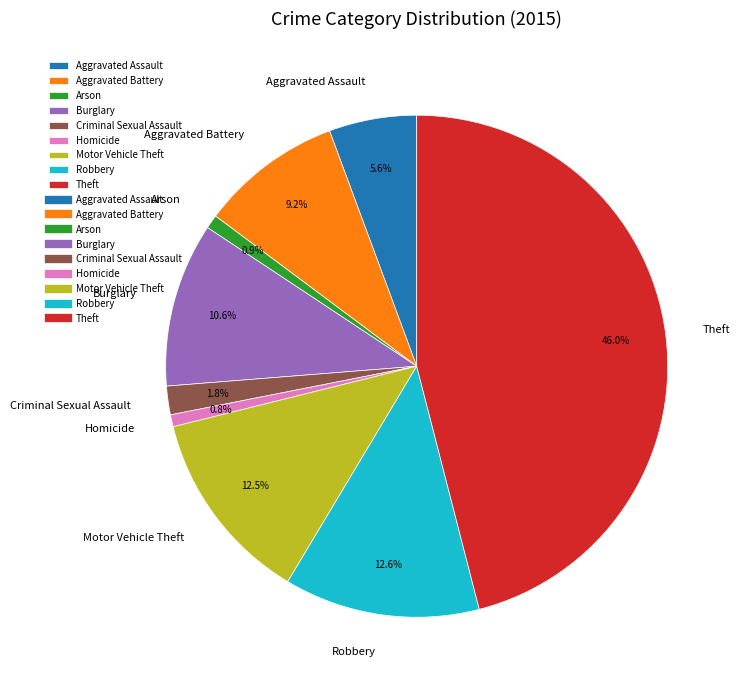

True or false: Aggravated Battery accounts for 9% of the total.

True